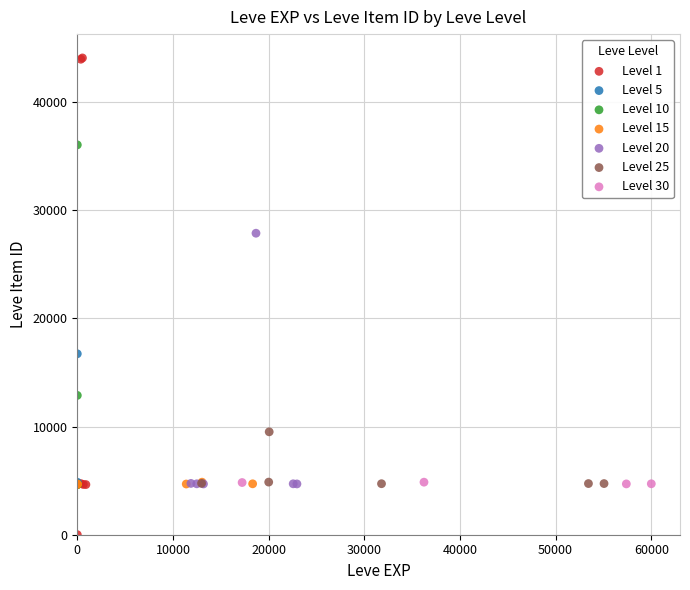

What are all the series names shown in the legend?

Level 1, Level 5, Level 10, Level 15, Level 20, Level 25, Level 30